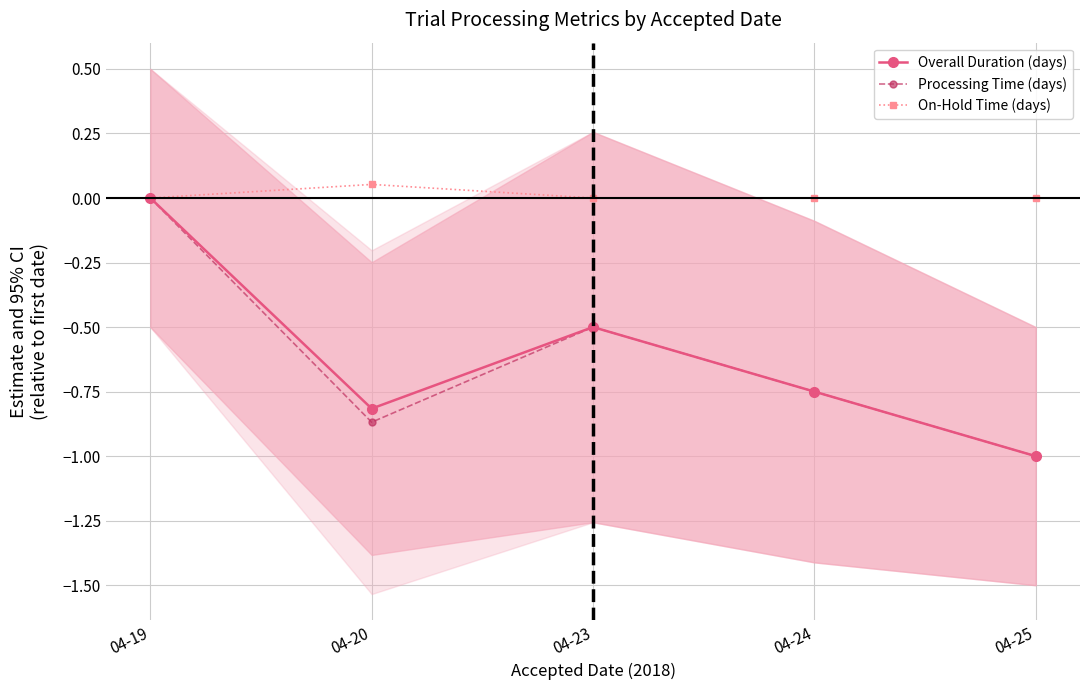

Is this an area chart (filled region under the line)?

No